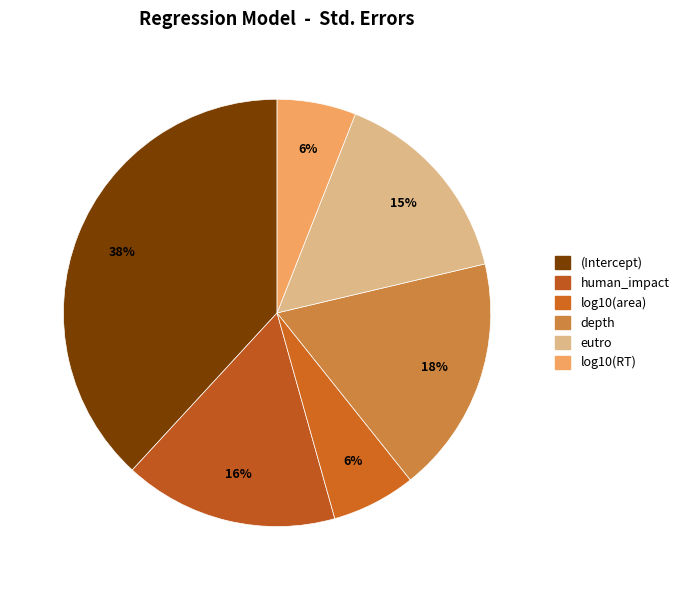

Count the number of slices in the pie.

6